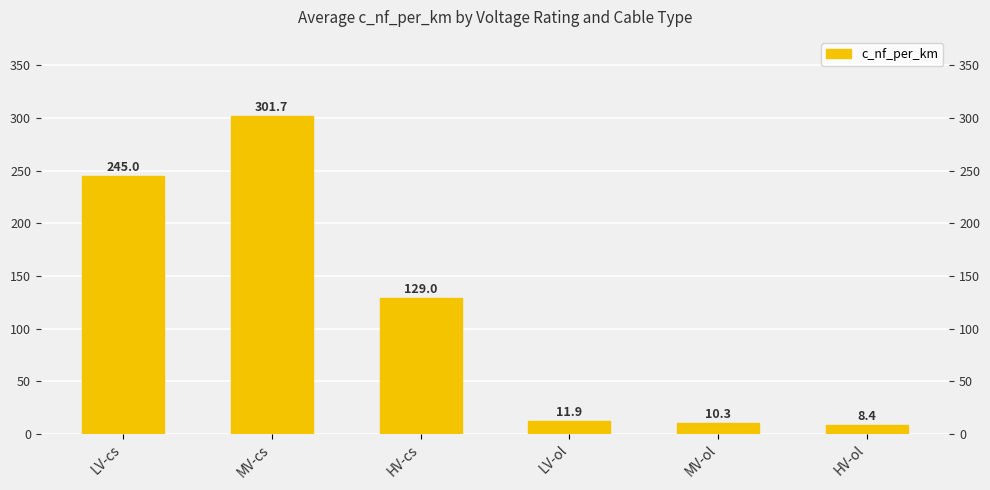

What is the maximum value shown in the chart?

301.7